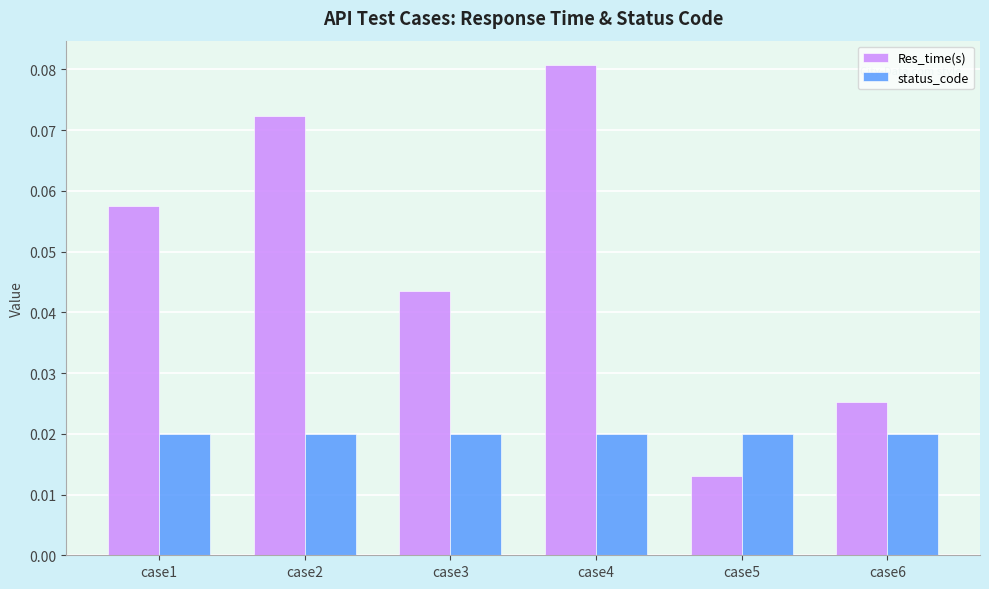

Are the bars horizontal?

No